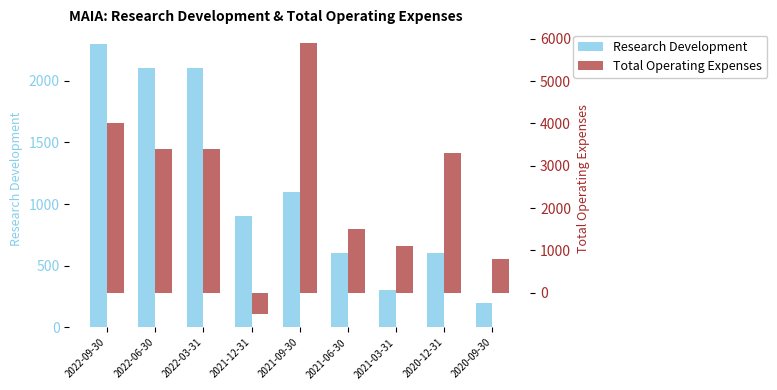

Which series has the largest range (max minus min)?

Total Operating Expenses